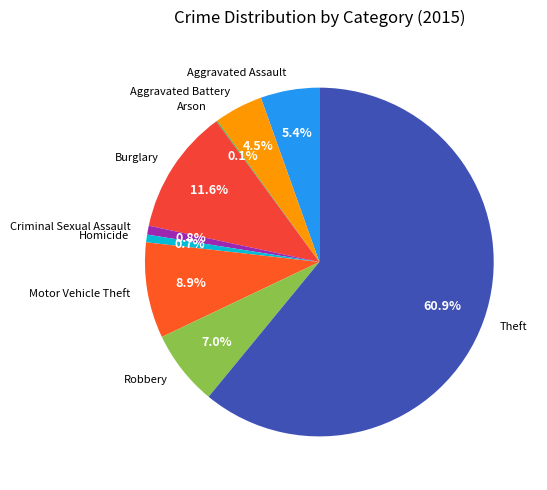

The Aggravated Battery slice represents 16% of the pie. True or false?

False